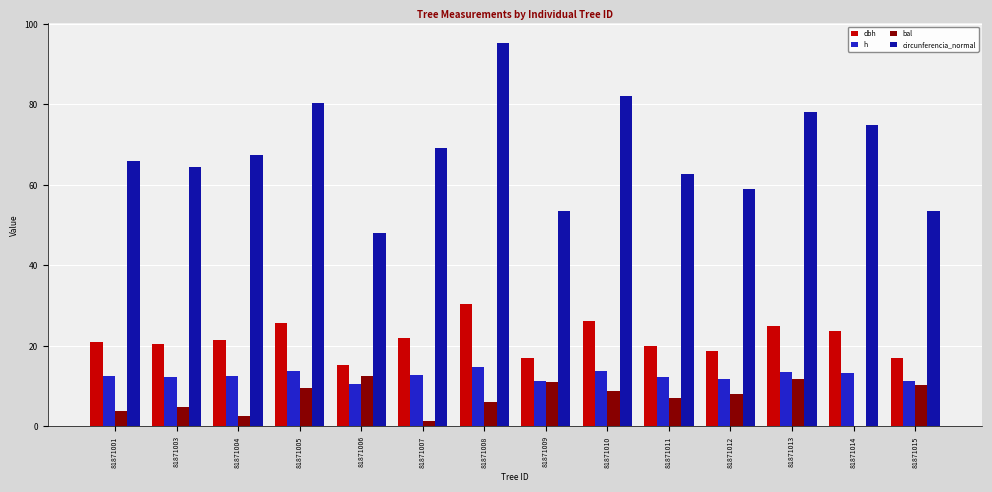

What is the greatest value displayed?

95.4